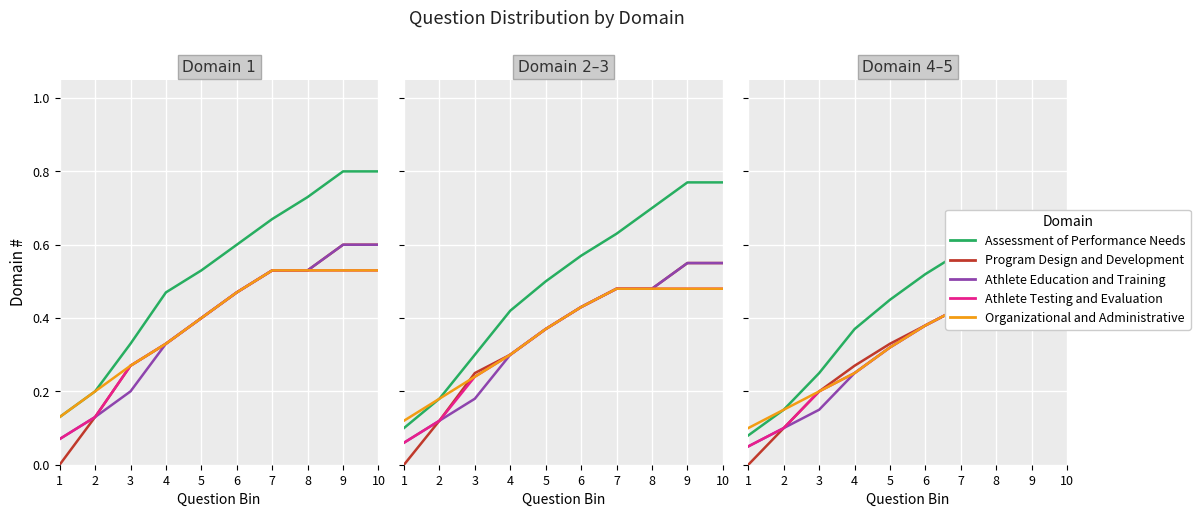

True or false: Program Design and Development has more than 1 interior local peaks.

False